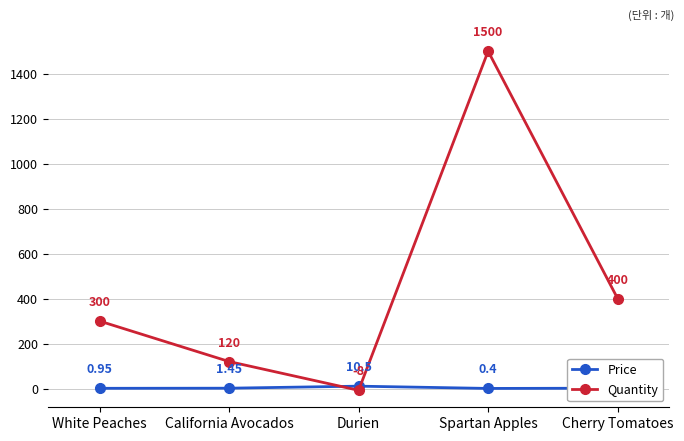

Where does the Price series first go above 1?

California Avocados